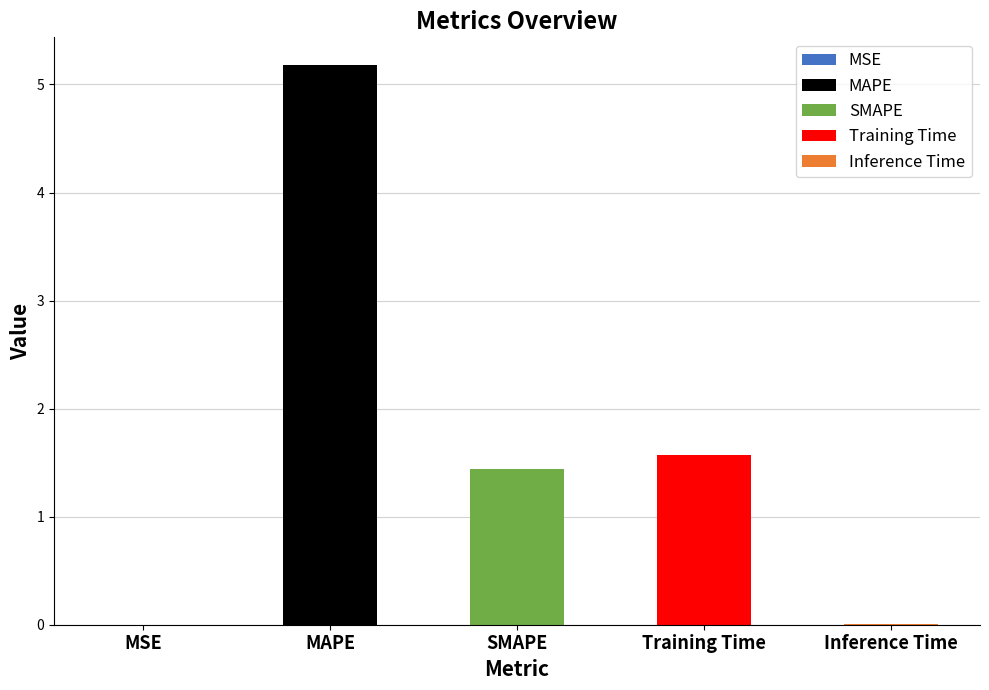

What is the difference between the maximum and minimum values?

5.2